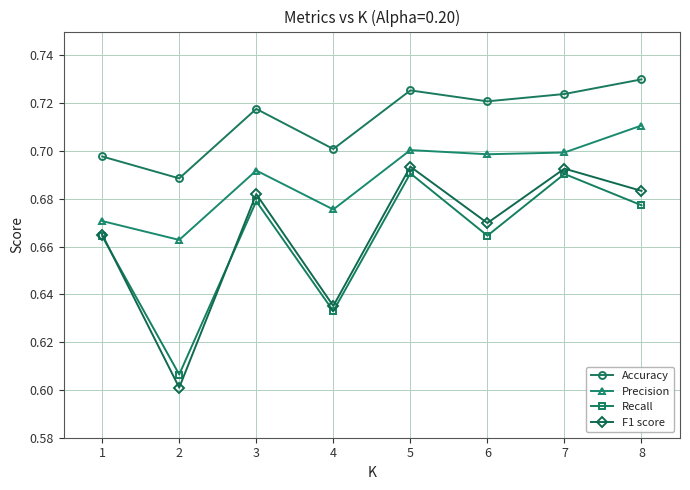

At how many categories does at least one series exceed 0?

8